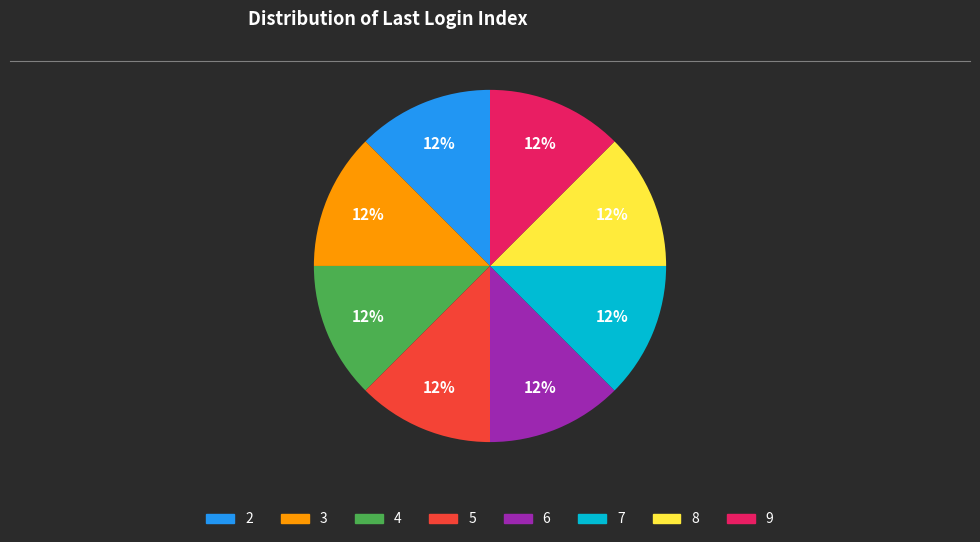

What is the ratio of the value at 9 to the value at 2?

1.0